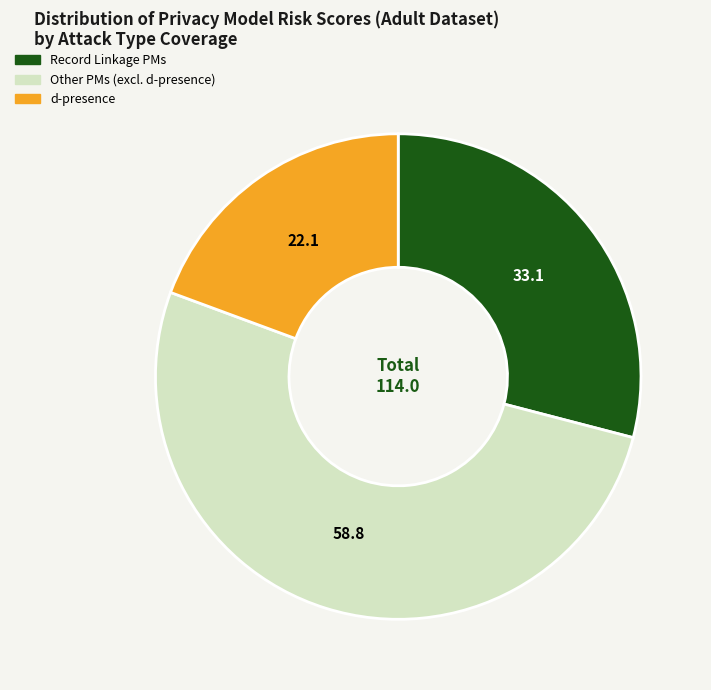

Is there a majority slice in this chart?

Yes